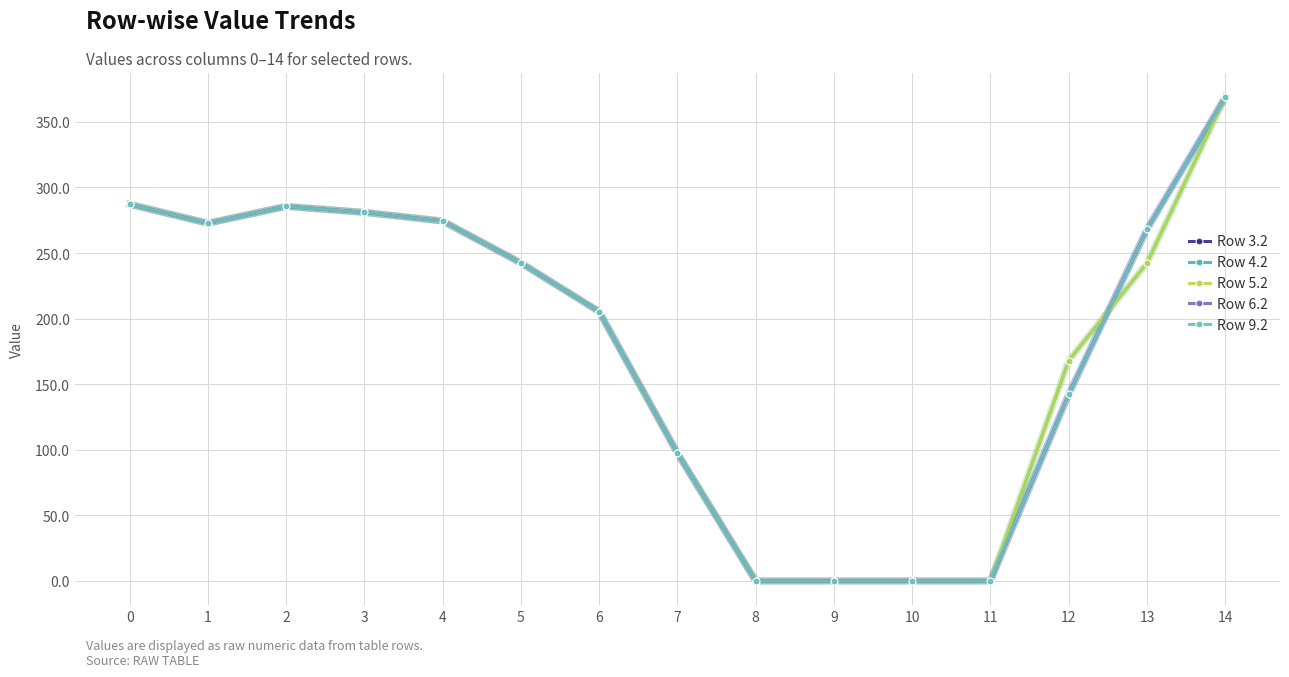

After their last crossing, which series has the higher values: Row 9.2 or Row 4.2?

Row 9.2